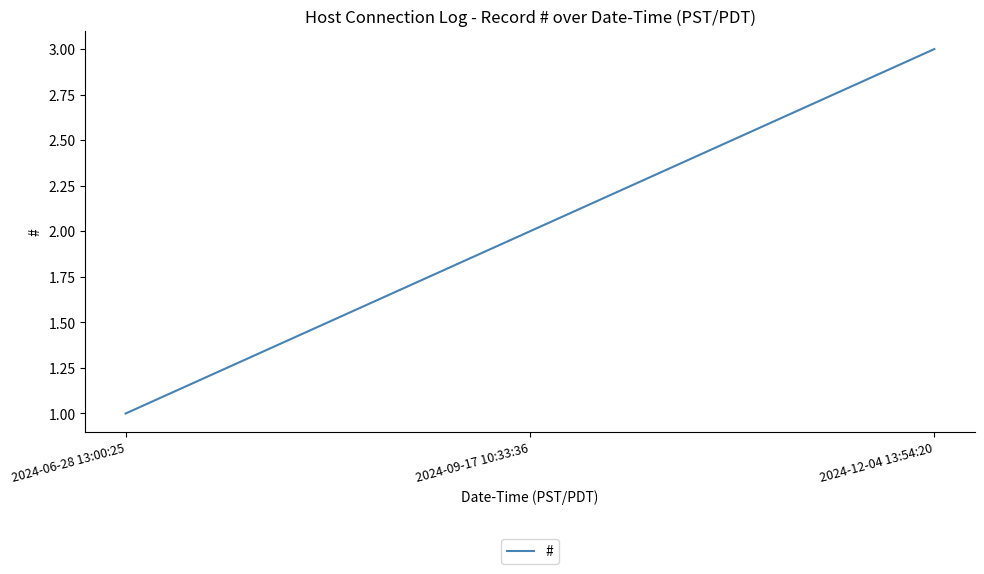

At which label is the value closest to 2?

2024-09-17 10:33:36